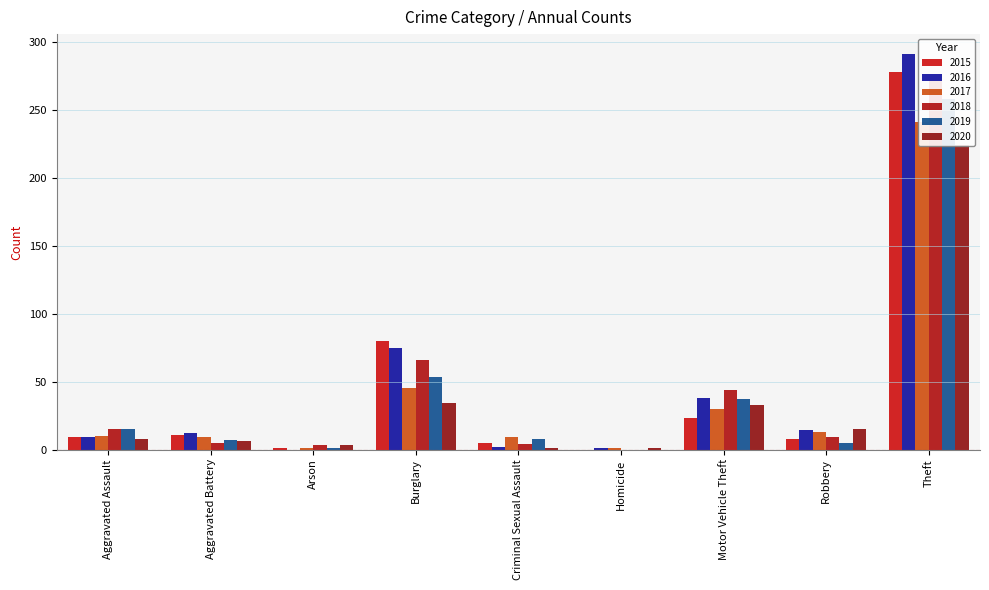

Which series has the largest total across all categories?

2016